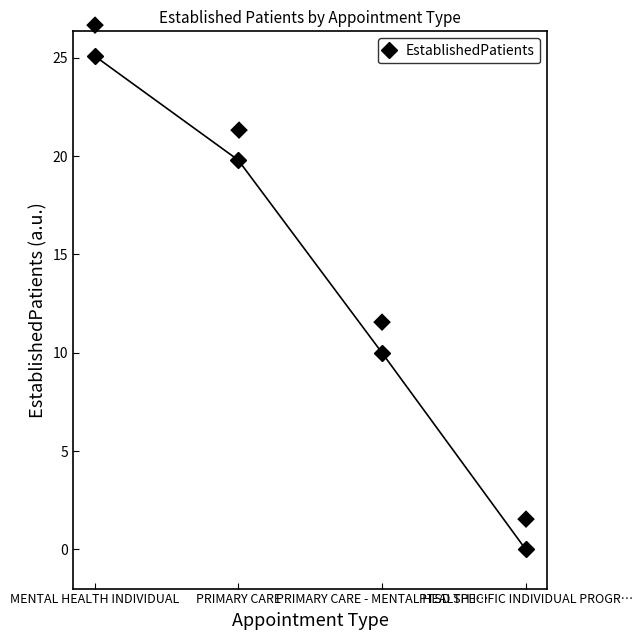

How many lines are shown in the chart?

1